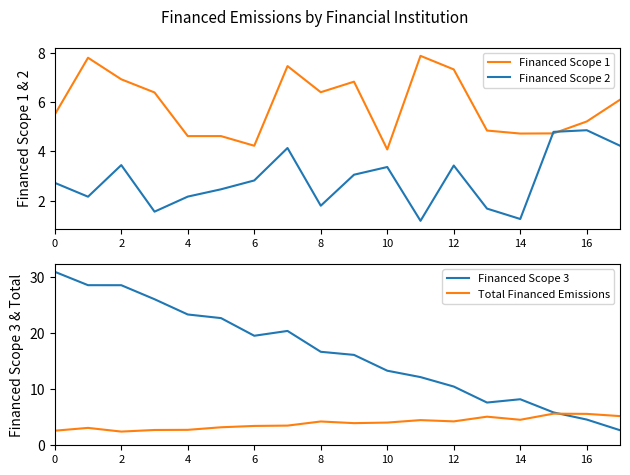

Between which two adjacent categories do Financed Scope 2 and Financed Scope 1 first intersect?

14 and 15